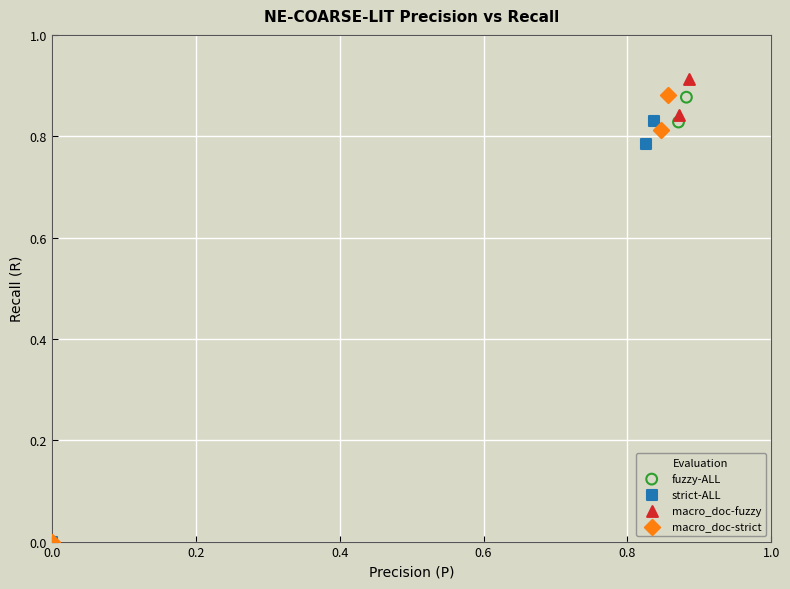

Which series has the widest spread of Y values?

macro_doc-fuzzy